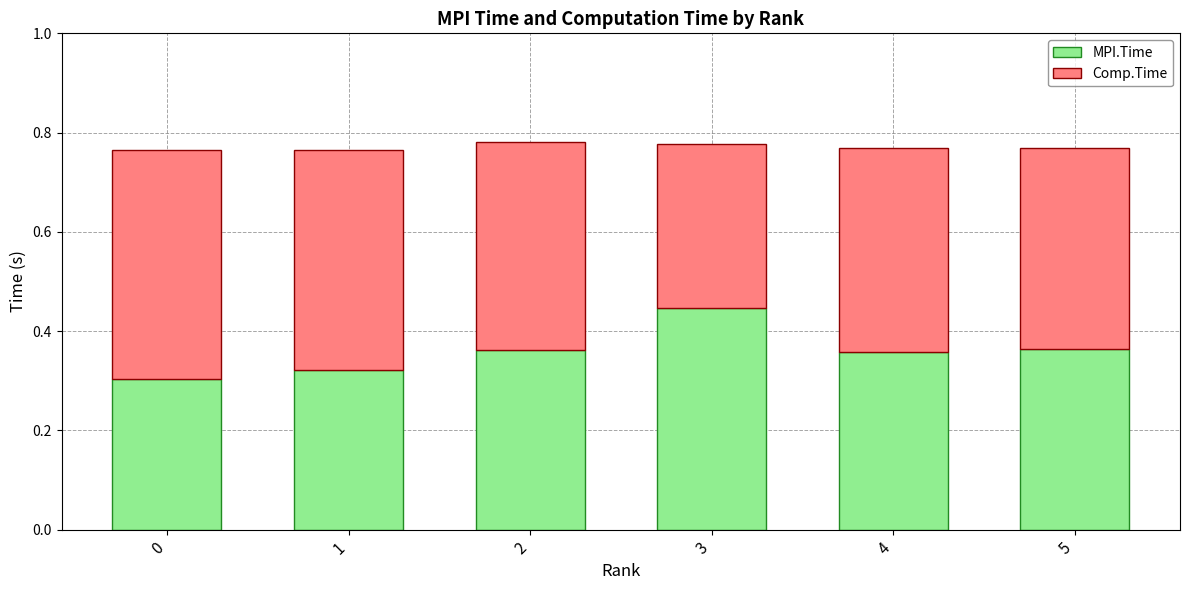

What is the difference between the MPI.Time values at 3 and 5?

0.1